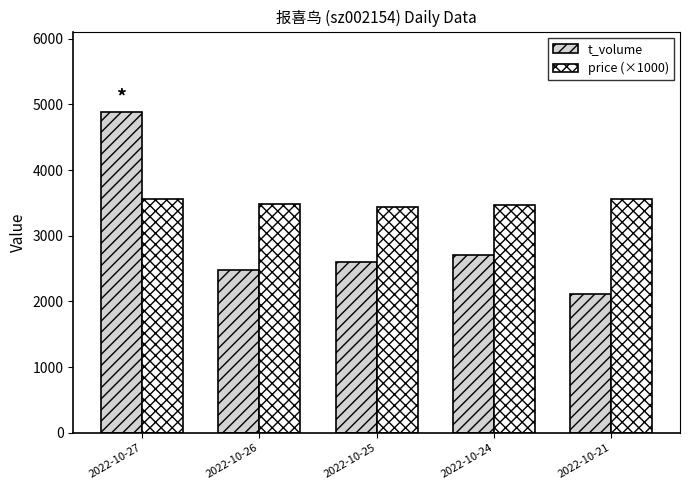

What is the maximum value for price (×1000)?

3560